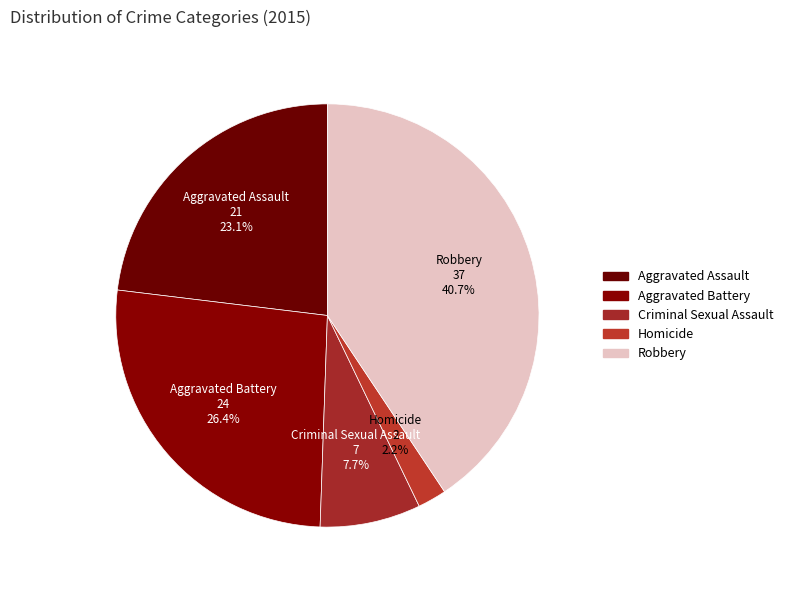

What is the smallest slice in the pie chart?

Homicide